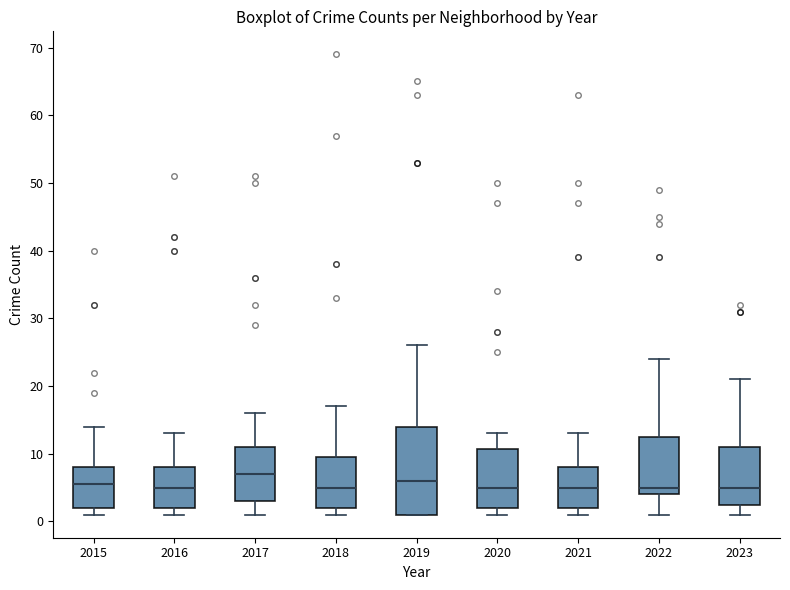

Which box is the tallest, from its lower edge to its upper edge?

2019